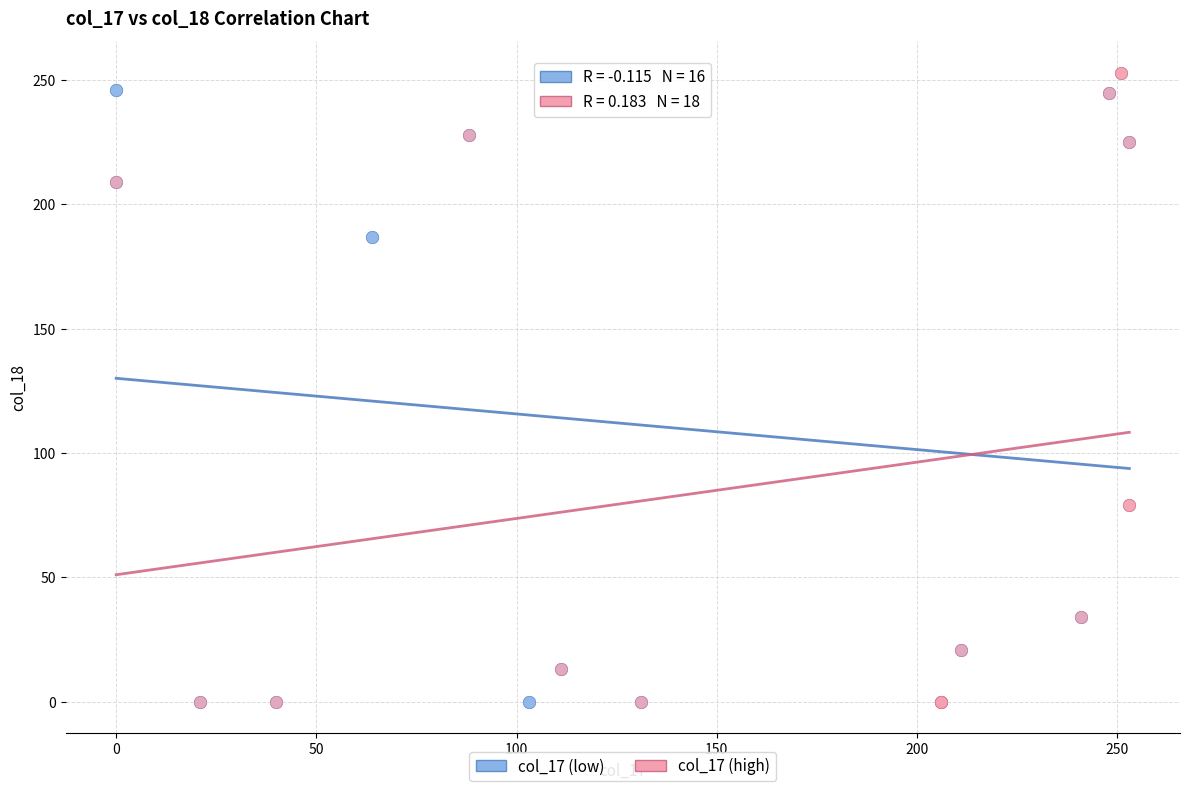

Which series has the widest spread of Y values?

col_17 (high)